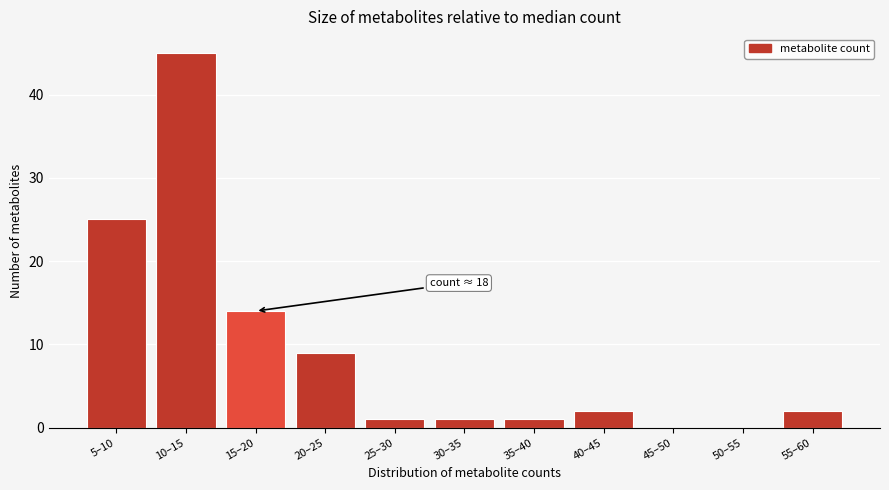

Reading left to right, transcribe all the data shown in this chart.

5–10=25	10–15=45	15–20=14	20–25=9	25–30=1	30–35=1	35–40=1	40–45=2	45–50=0	50–55=0	55–60=2